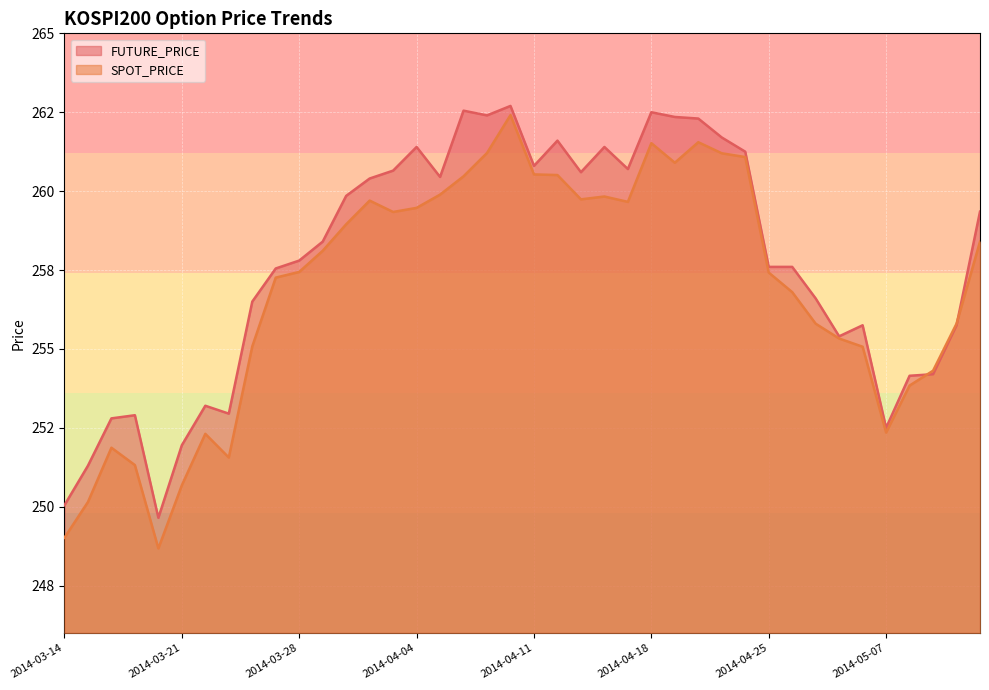

Which label corresponds to the largest value in the chart?

2014-04-10